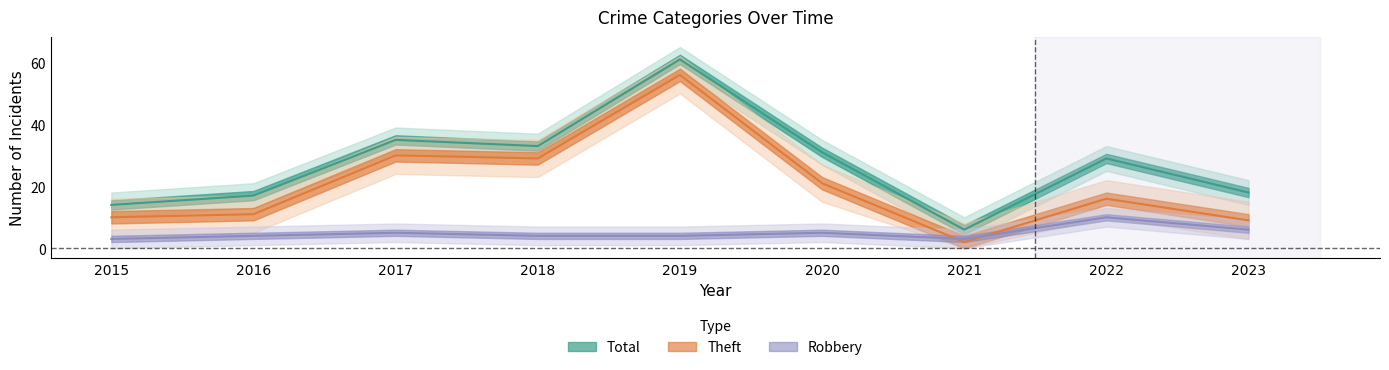

How many lines are shown in the chart?

3